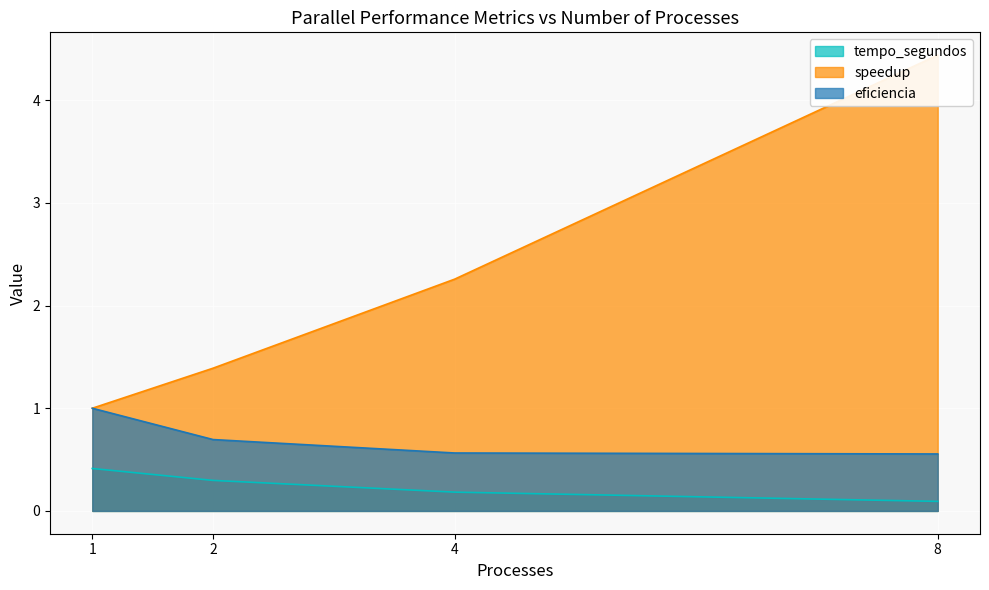

How many data points in speedup are less than 2?

2